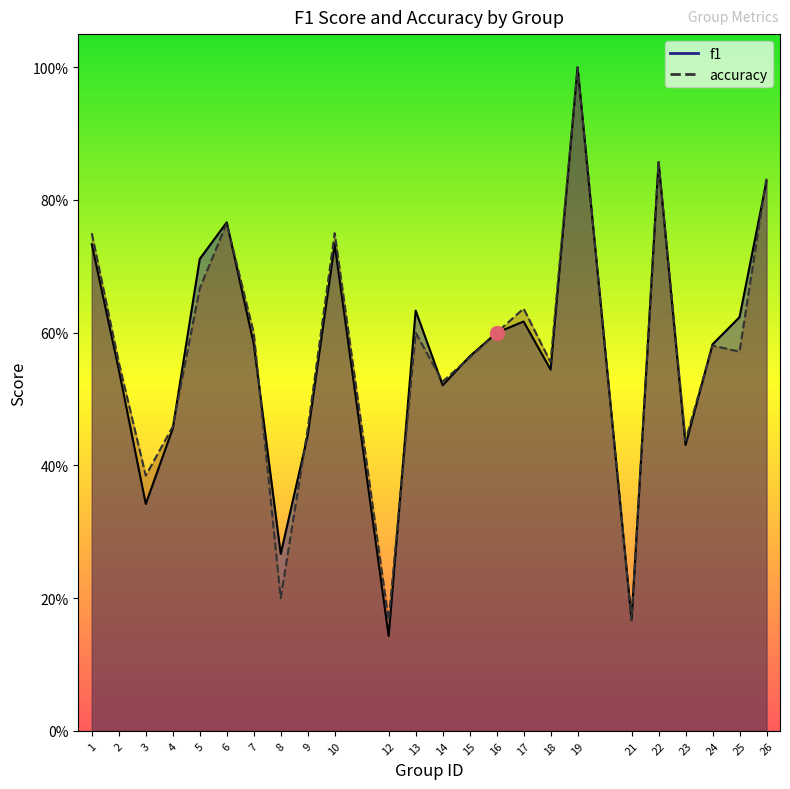

What are all the series names shown in the legend?

f1, accuracy